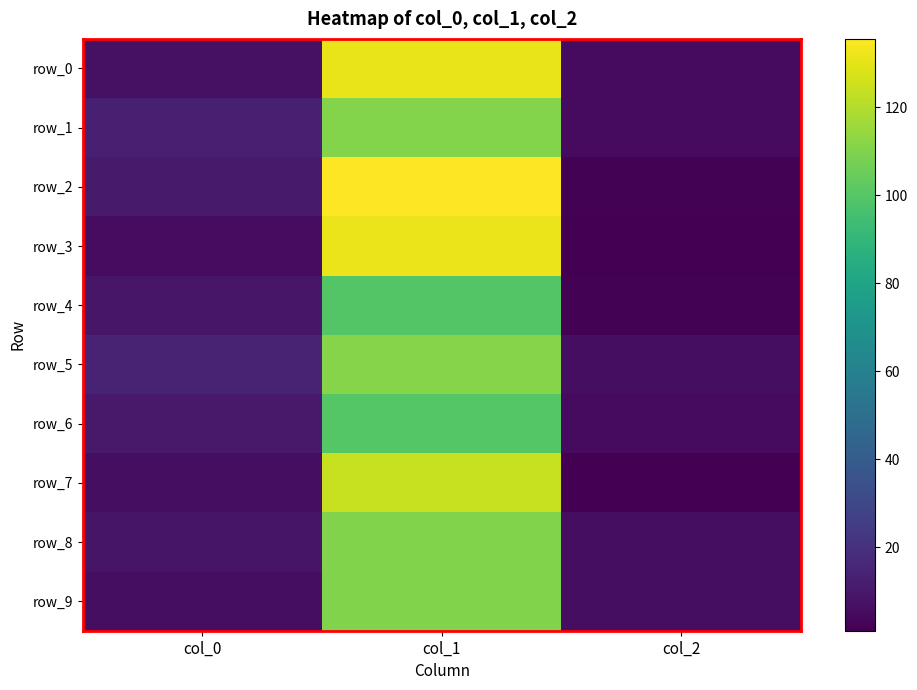

Rank the categories by row_5 value from highest to lowest.

col_1, col_0, col_2